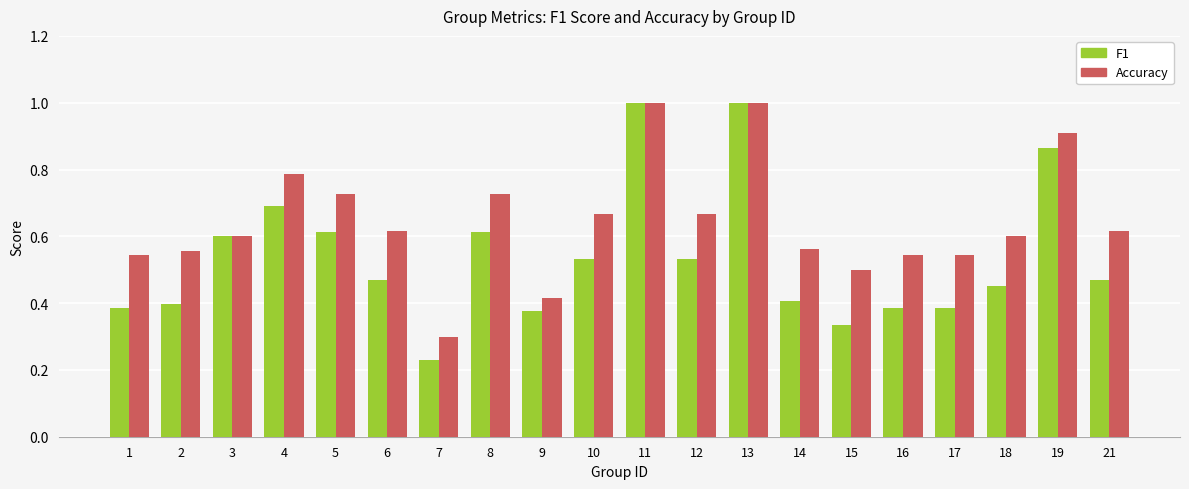

True or false: Accuracy has a value of 0.5 at 1.

True